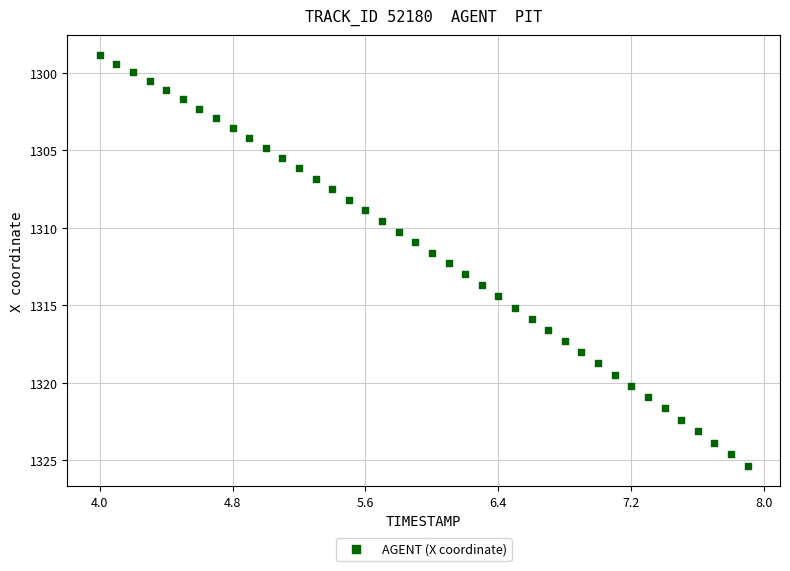

What is the range of Y values (max minus min)?

26.5